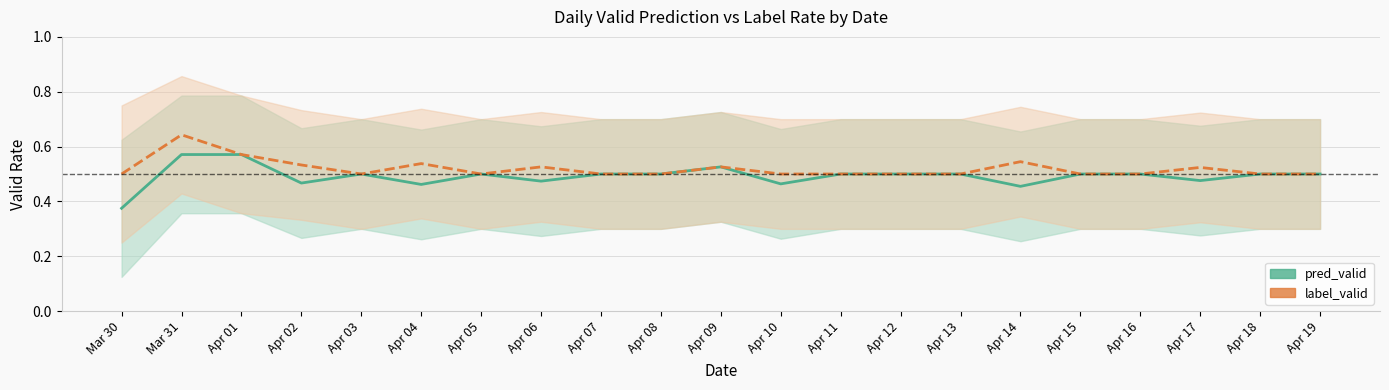

Rank the categories by pred_valid value from lowest to highest.

Mar 30, Apr 14, Apr 04, Apr 10, Apr 02, Apr 06, Apr 17, Apr 03, Apr 05, Apr 07, Apr 08, Apr 11, Apr 12, Apr 13, Apr 15, Apr 16, Apr 18, Apr 19, Apr 09, Mar 31, Apr 01